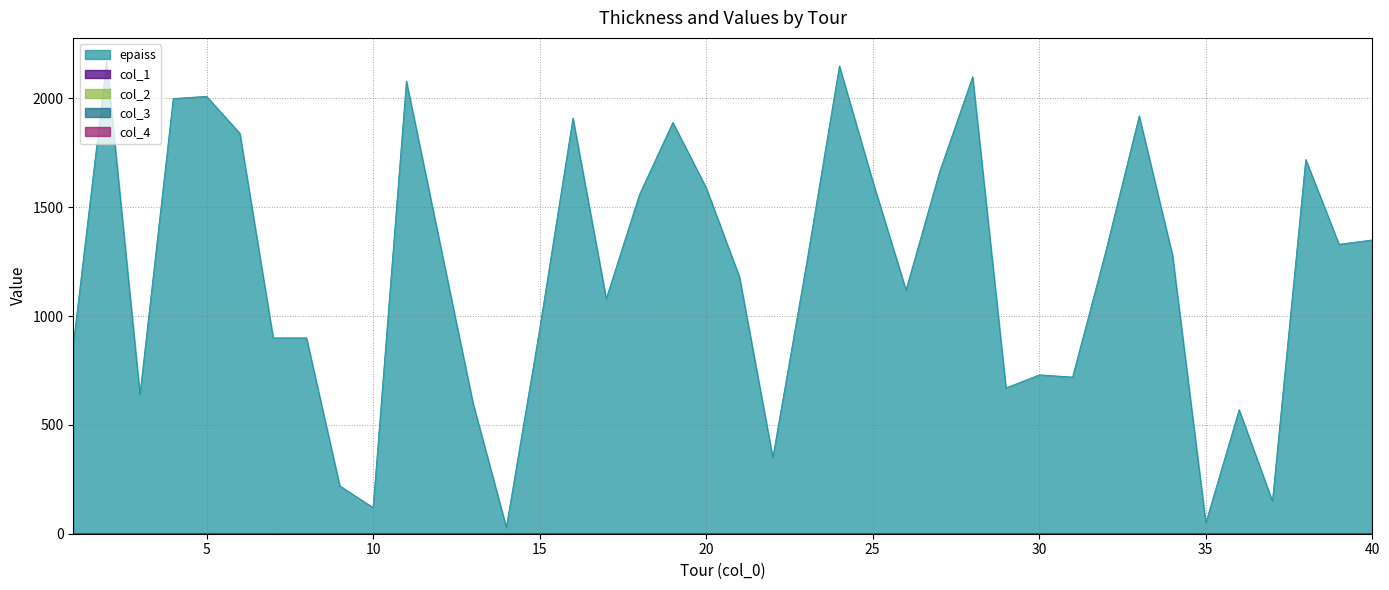

At which category is the sum across all series the highest?

2